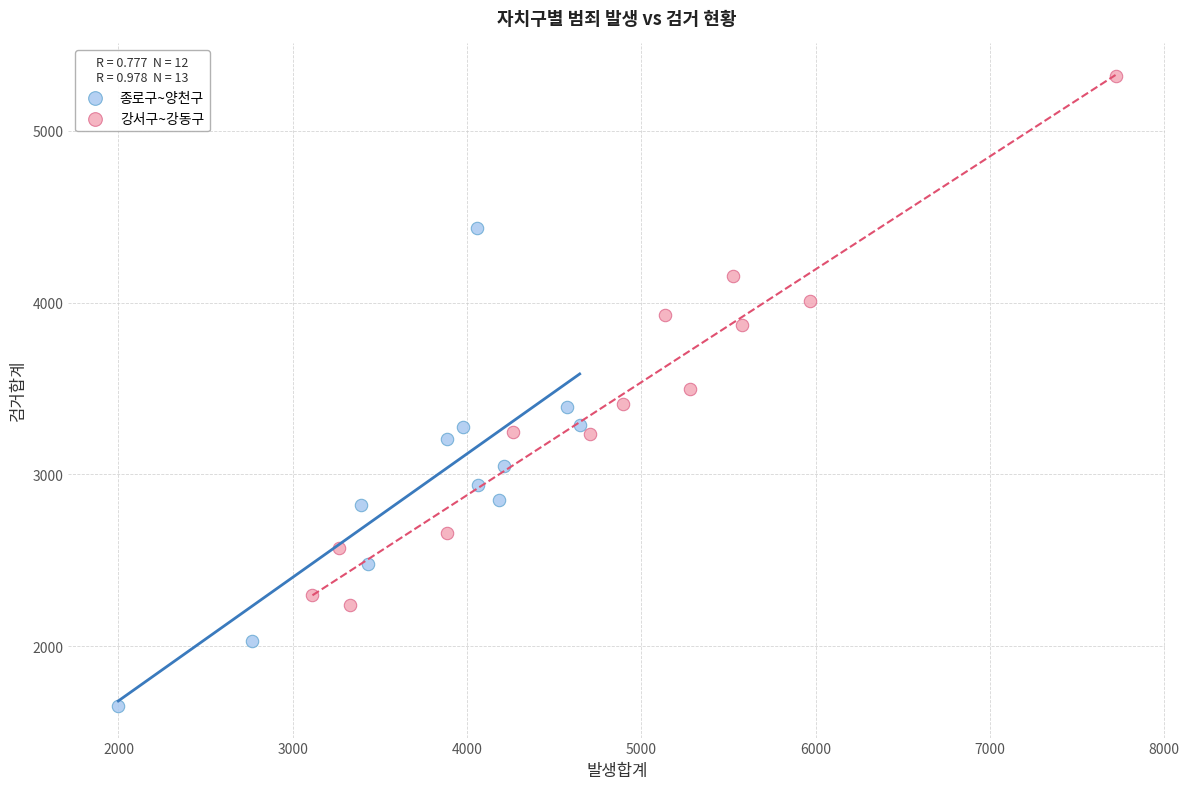

Which series reaches the minimum Y coordinate?

종로구~양천구